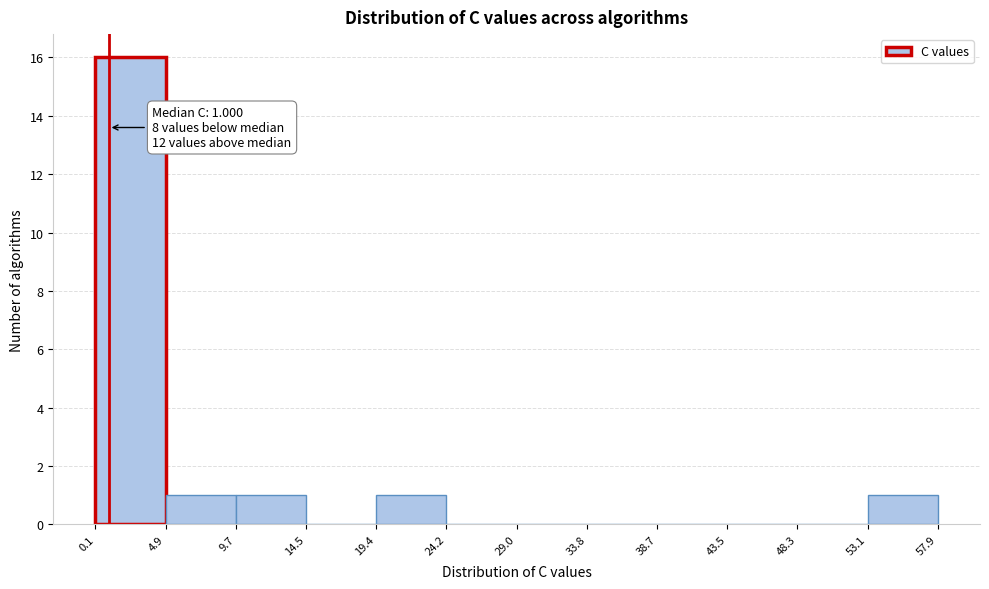

Over which range of the x-axis is the bar tallest?

0.1 to 4.9